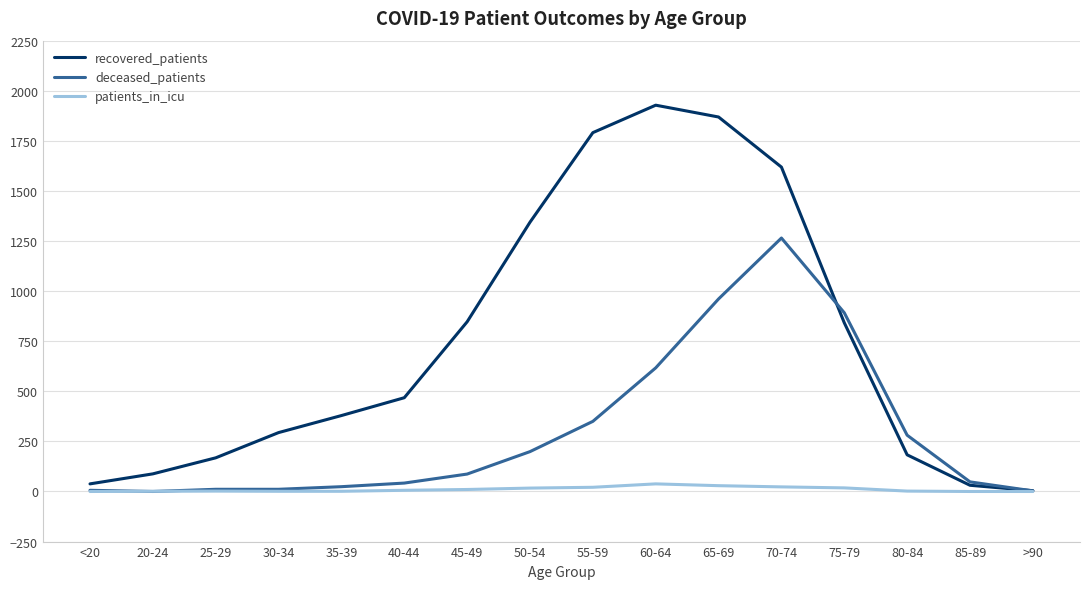

At which label is deceased_patients closest to 632?

60-64